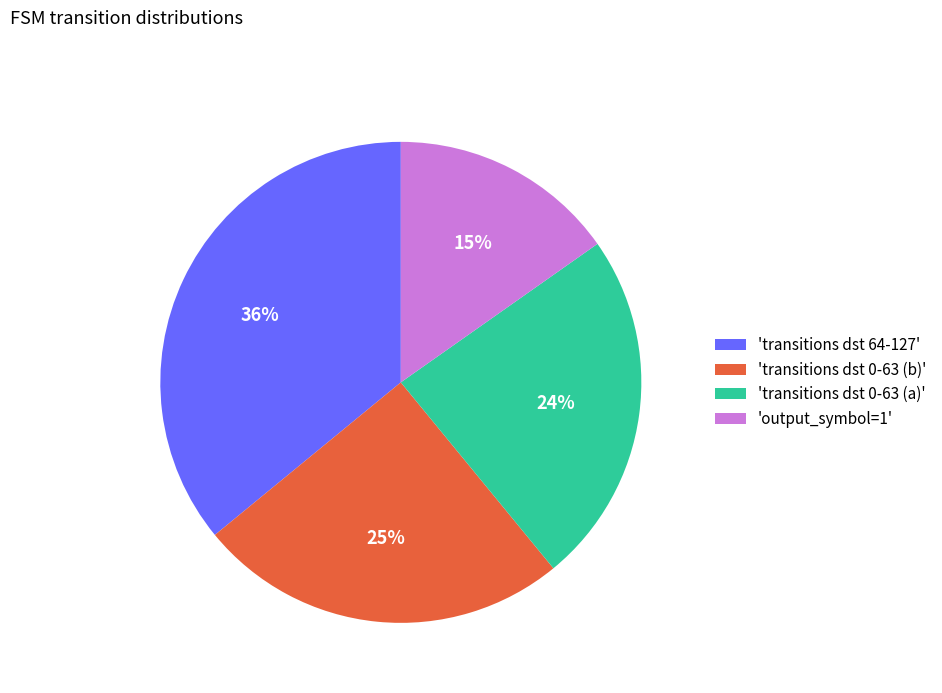

To the nearest percent, what percentage of the pie is 'transitions dst 0-63 (b)'?

25%